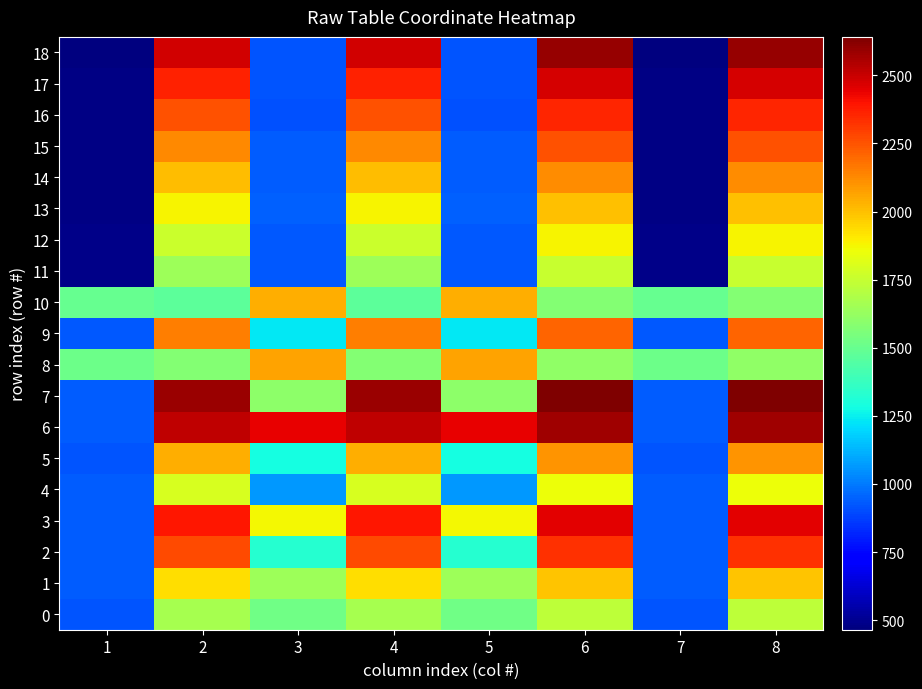

At how many categories does at least one series exceed 1051?

8